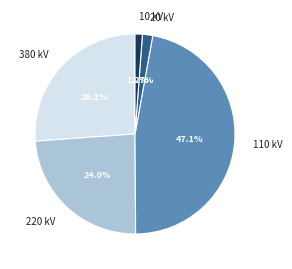

Is there a majority slice in this chart?

No